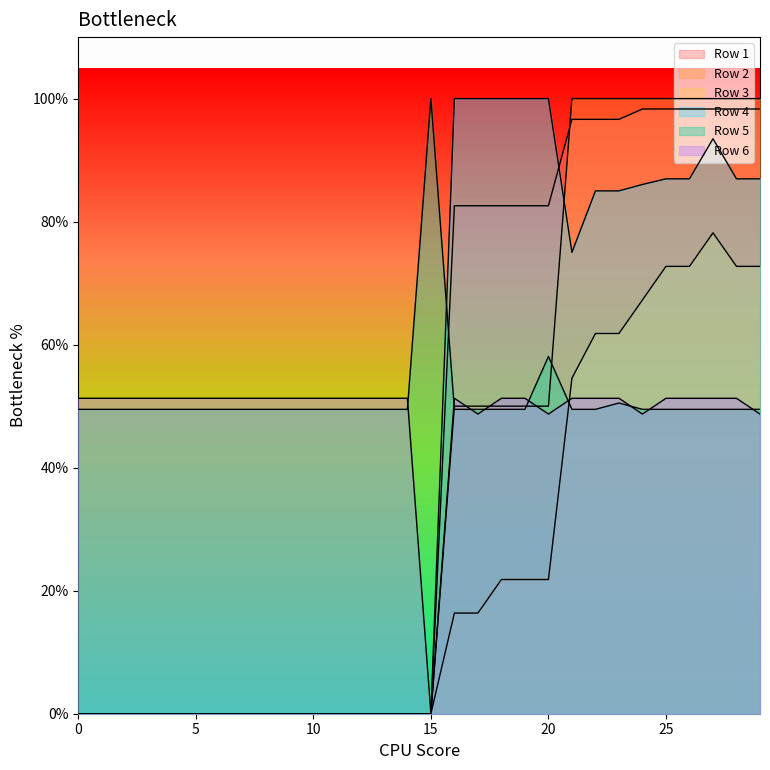

How many Row 2 values are between 0 and 1?

30